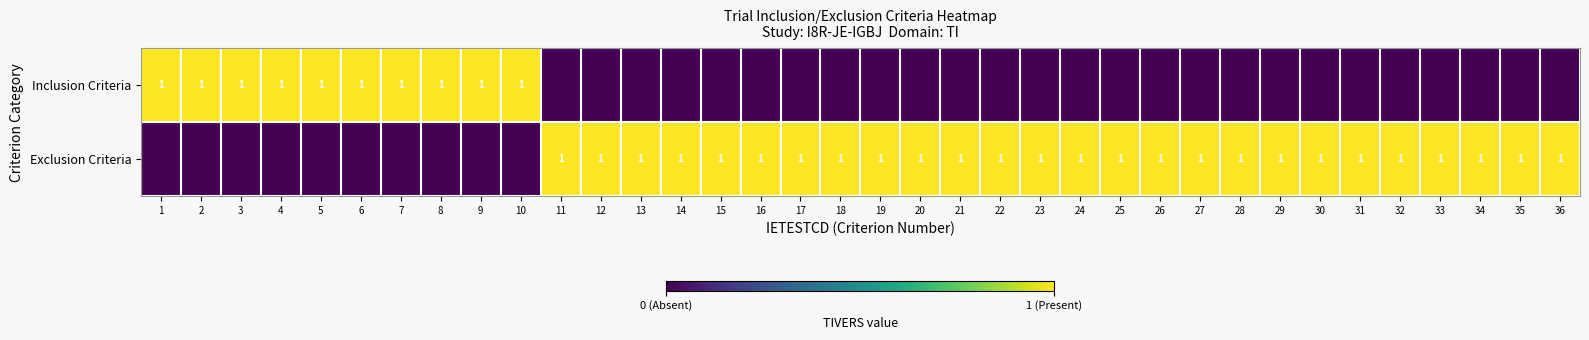

The Exclusion Criteria series shows 1 at 36. True or false?

True